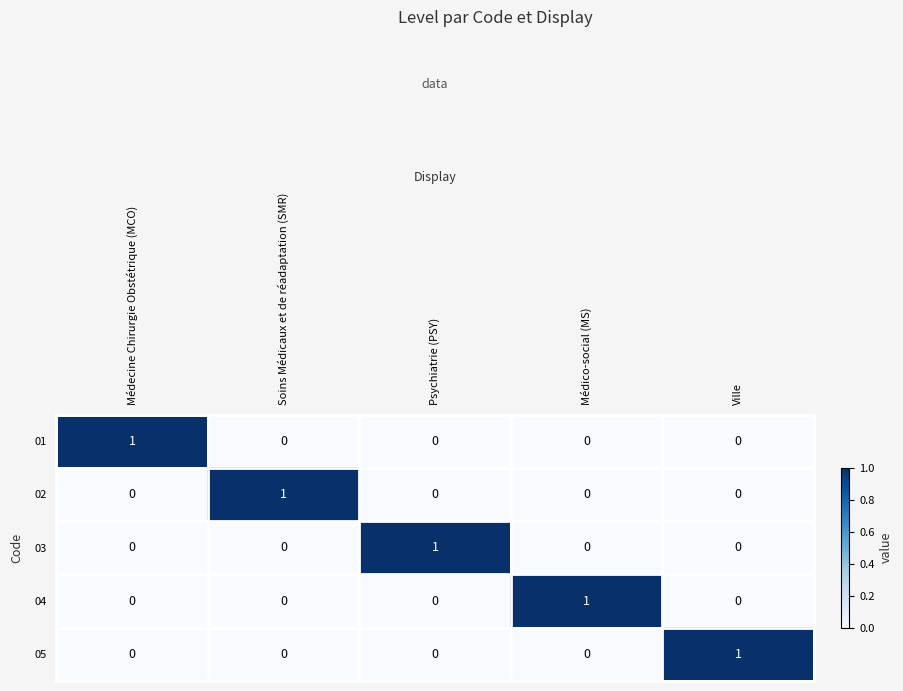

How many data points does each series have?

5